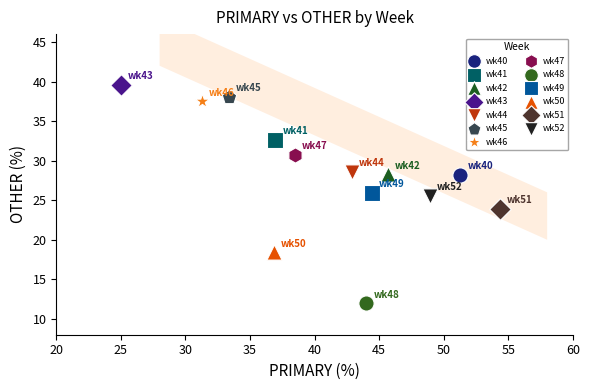

What are all the series names shown in the legend?

wk40, wk41, wk42, wk43, wk44, wk45, wk46, wk47, wk48, wk49, wk50, wk51, wk52